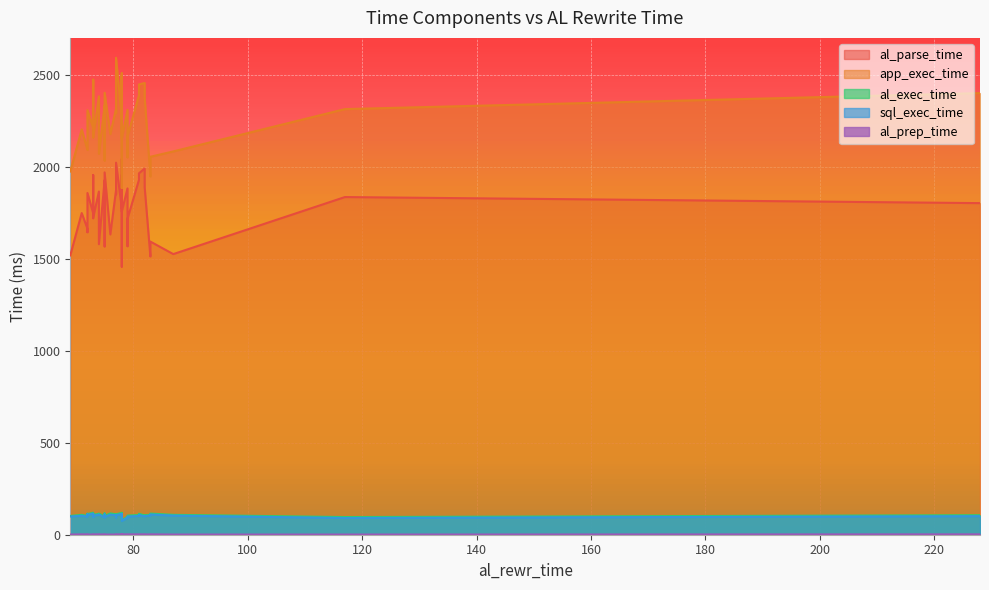

Is it true that sql_exec_time equals 133 at 79?

False